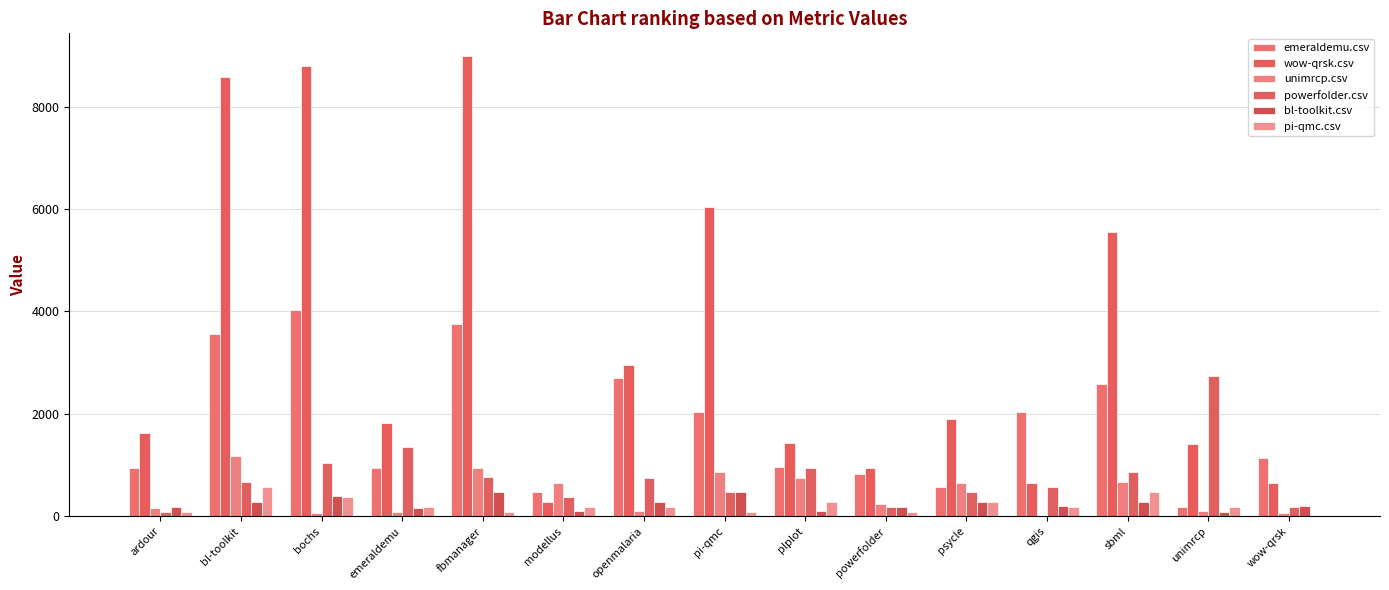

What is the difference between the emeraldemu.csv values at pi-qmc and openmalaria?

662.5